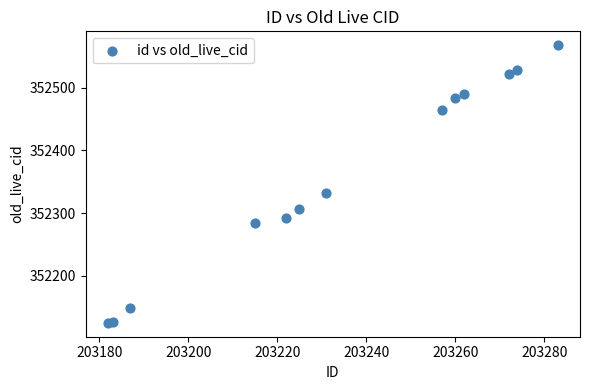

What Y value in the scatter plot is closest to 352346?

352332